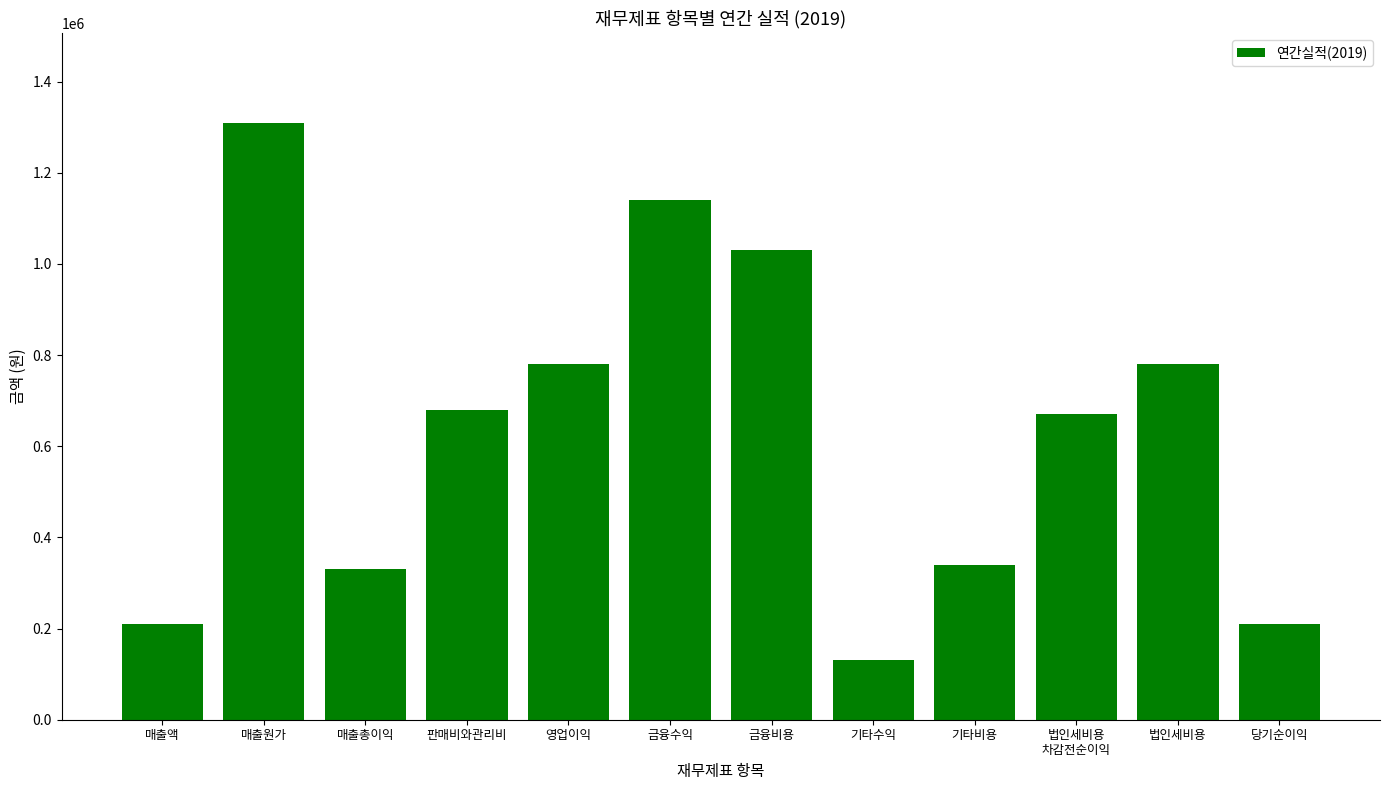

What is the minimum value shown in the chart?

130000